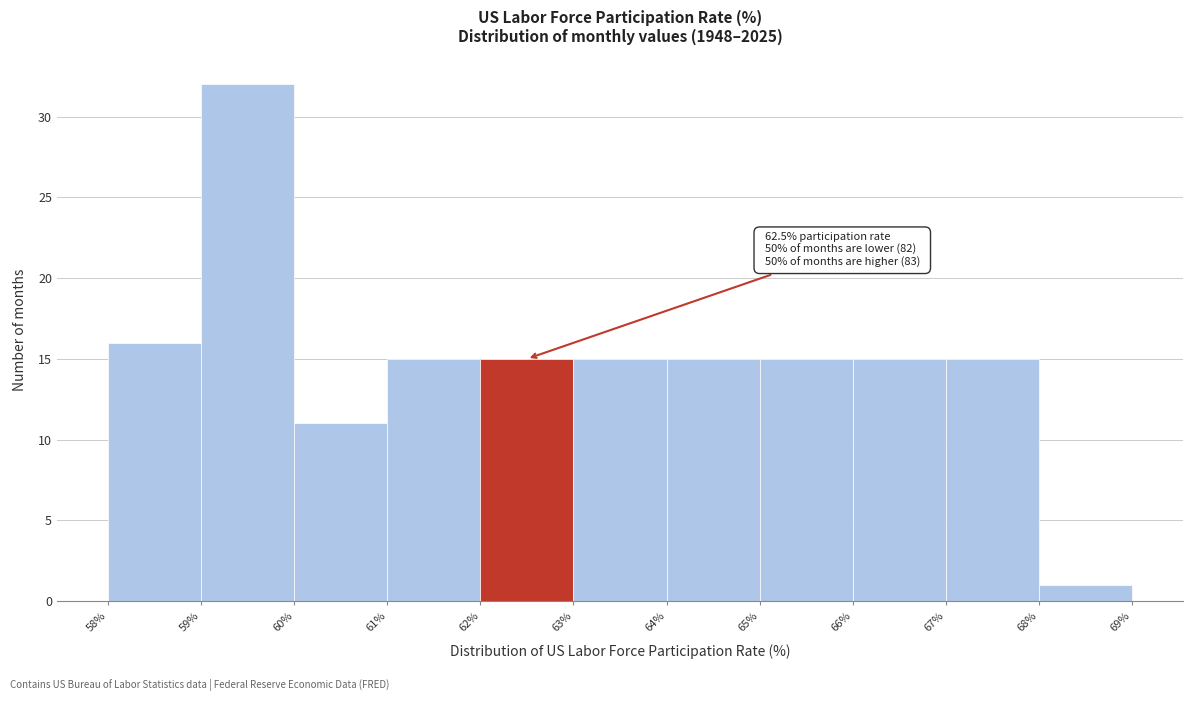

Over which range of the x-axis is the bar tallest?

59% to 60%